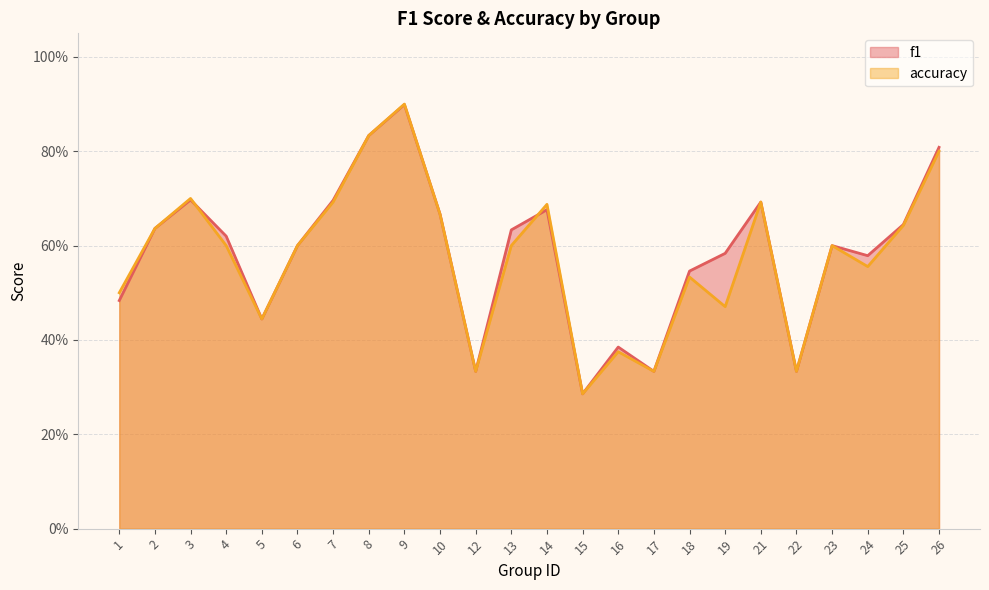

At which category is the sum across all series the highest?

9